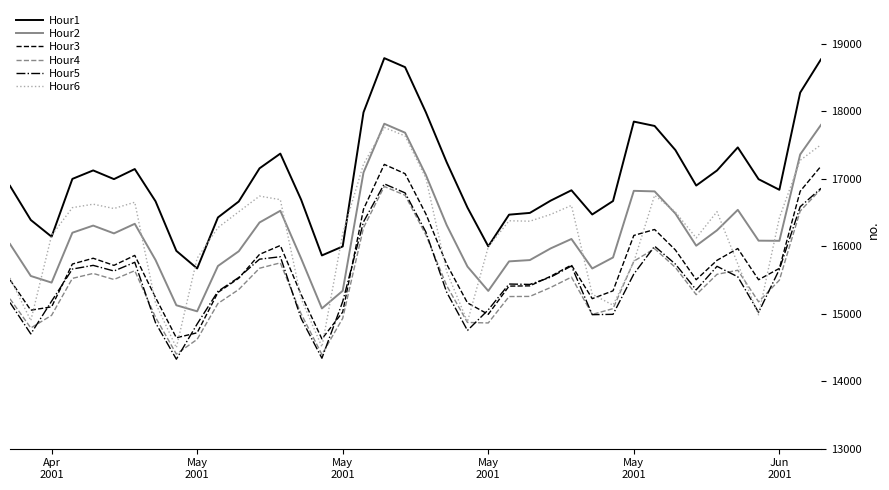

What is the smallest value displayed?

14326.0